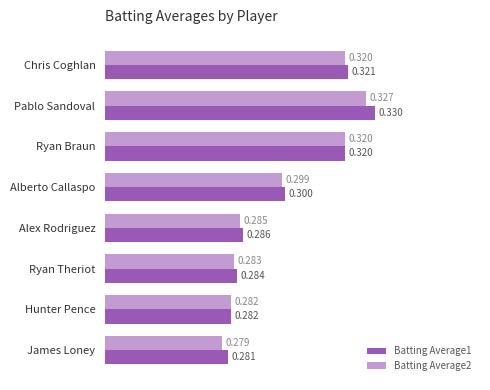

Which series has the largest total across all categories?

Batting Average1